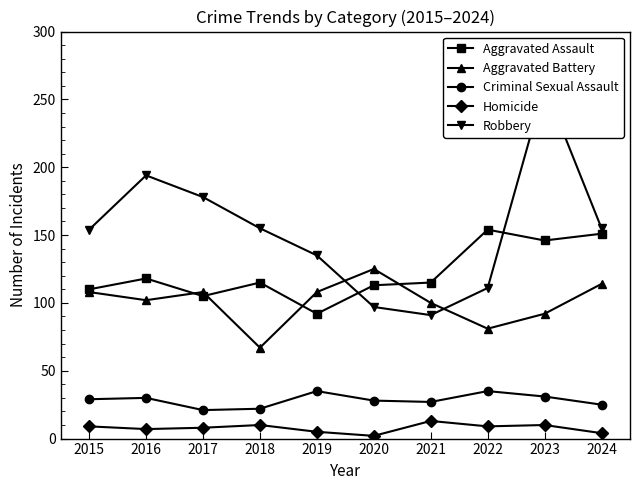

Is it true that Aggravated Battery equals 68 at 2020?

False